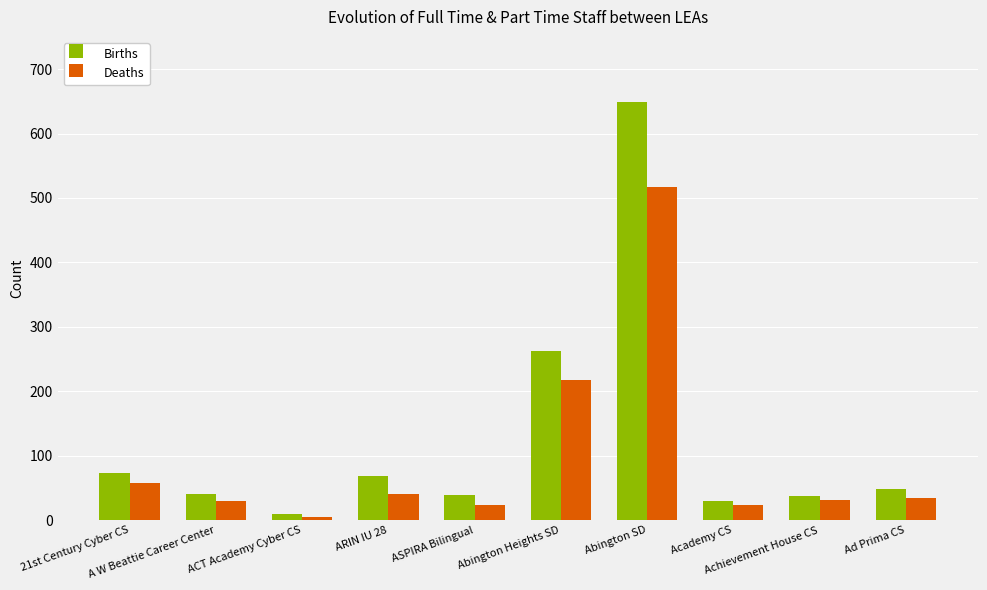

List the series in order of their overall mean, highest first.

Births, Deaths